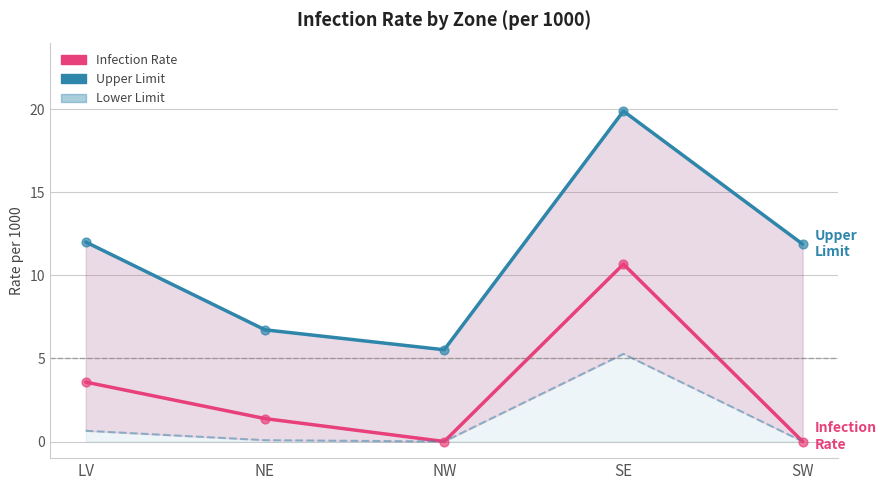

At which category is the sum across all series the highest?

SE